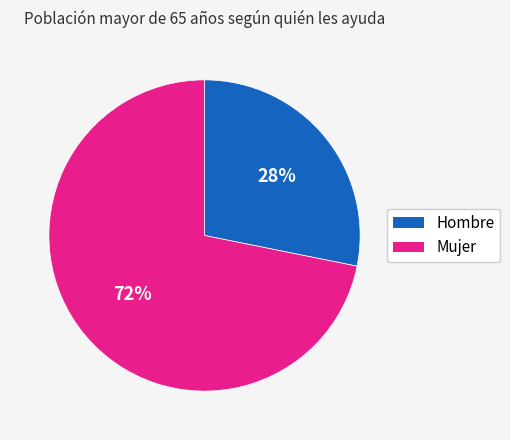

To the nearest percent, what is the average slice percentage?

50%